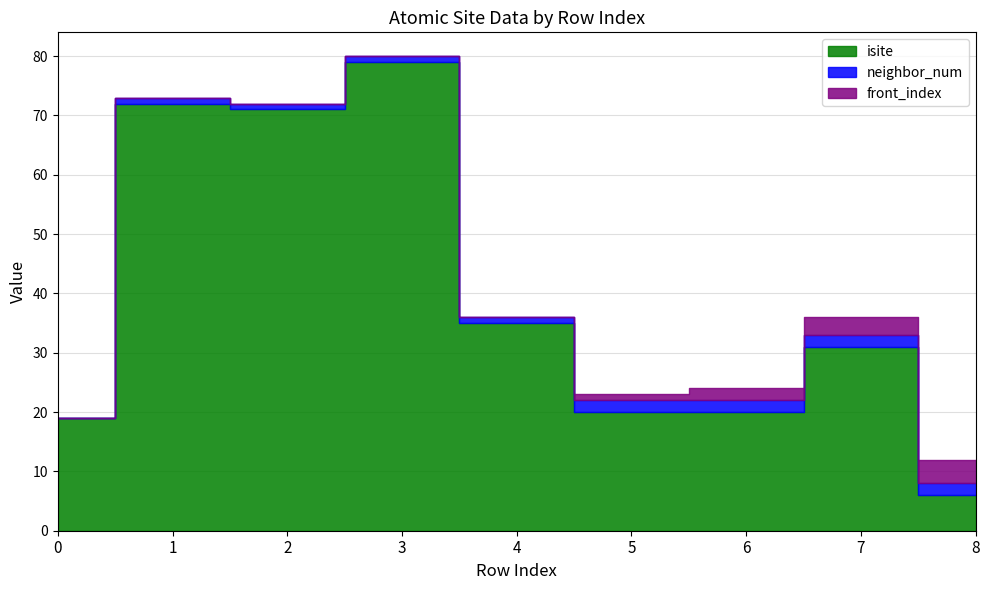

The value of isite at 5 is 8. True or false?

False